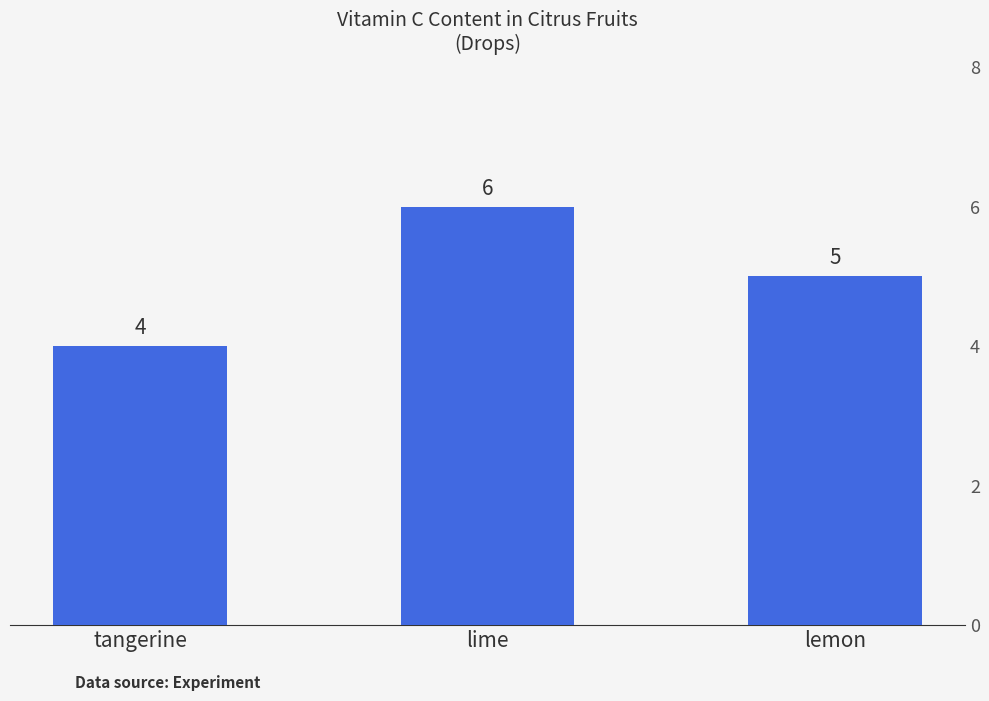

List the labels in order of value, largest first.

lime, lemon, tangerine